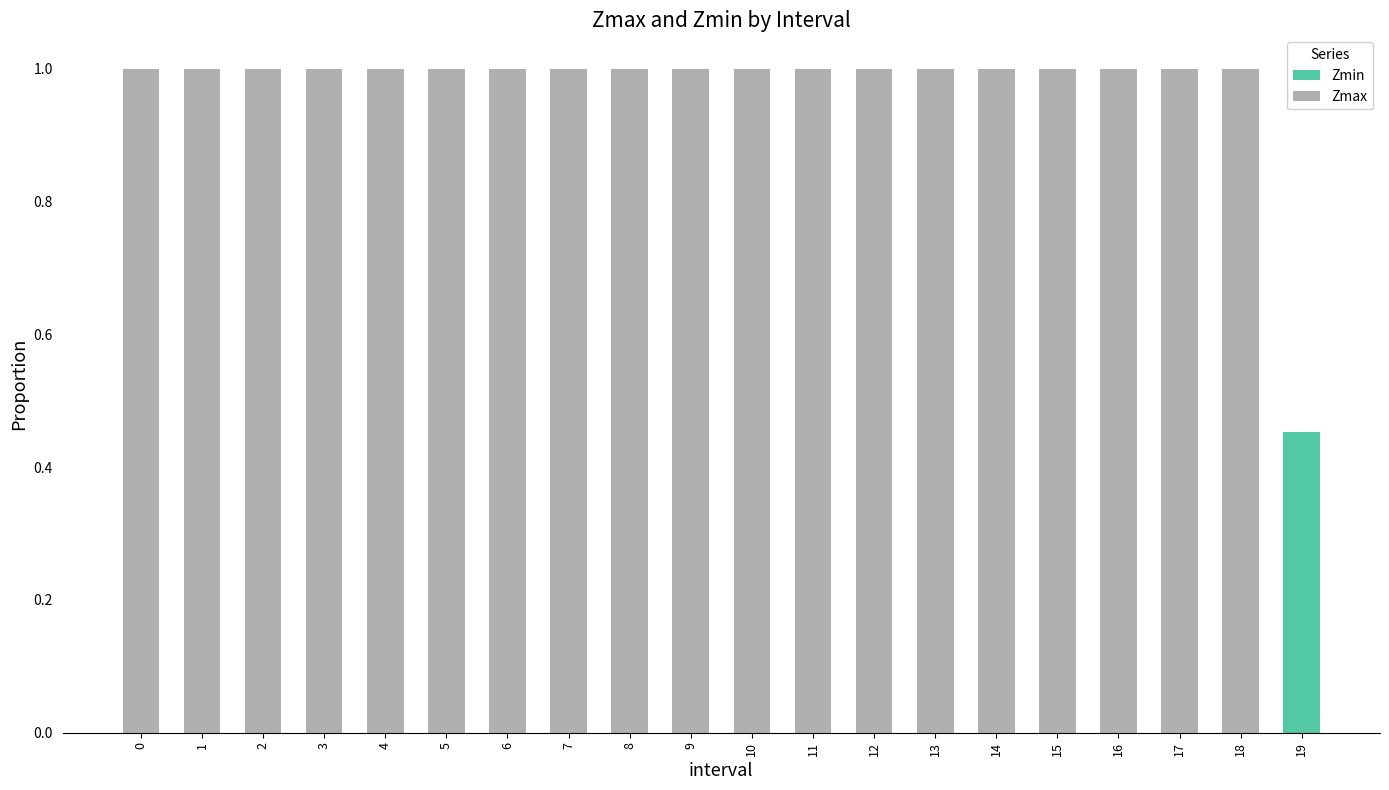

How many data points does each series have?

20